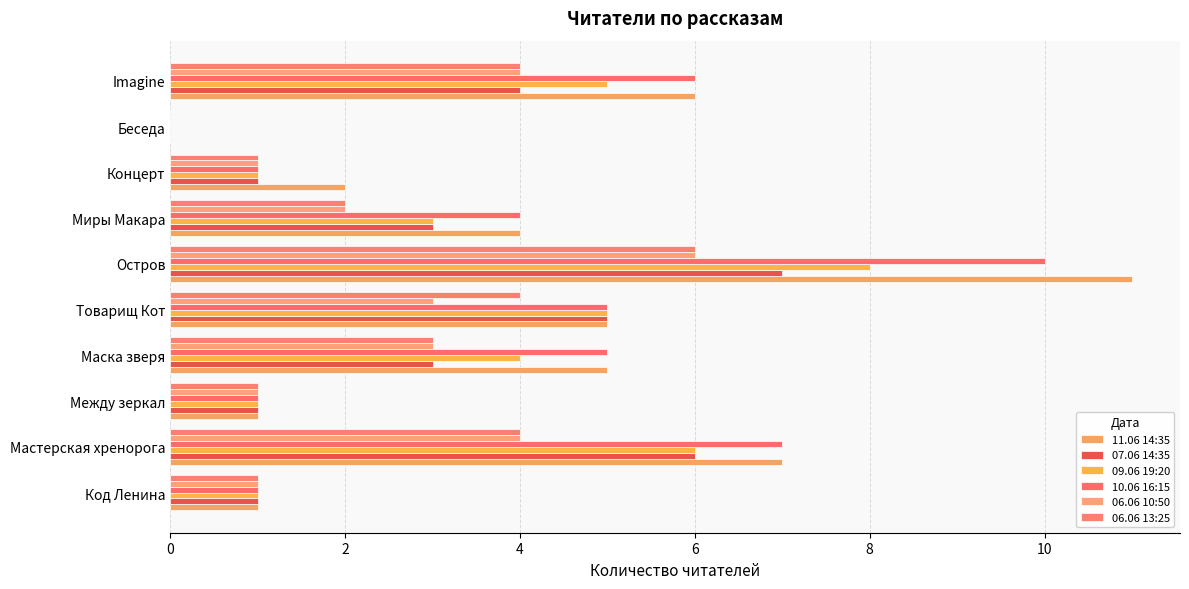

What is the greatest value displayed?

11